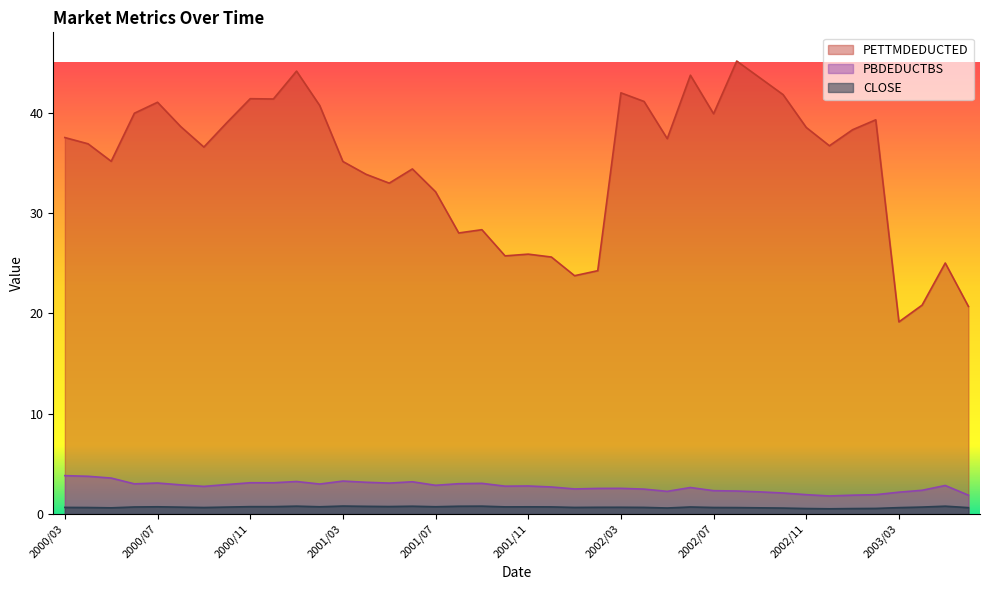

Where is the first local minimum for PBDEDUCTBS?

2000/06